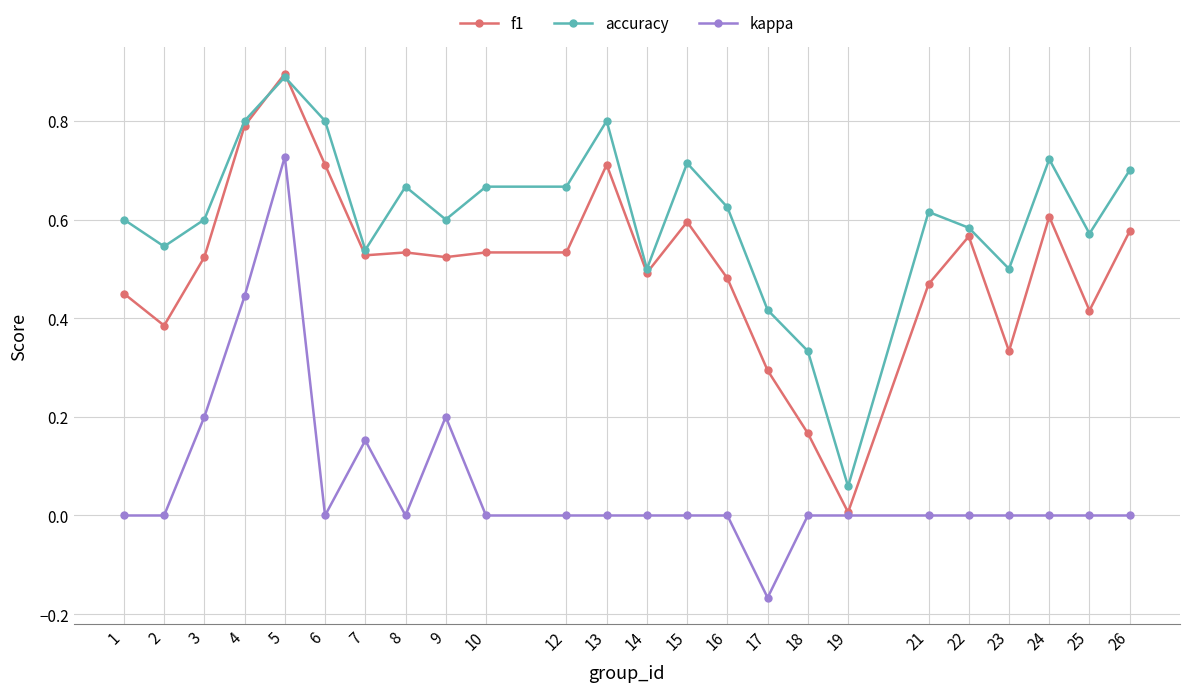

What is the value of the accuracy point at the 12th from the left?

0.8